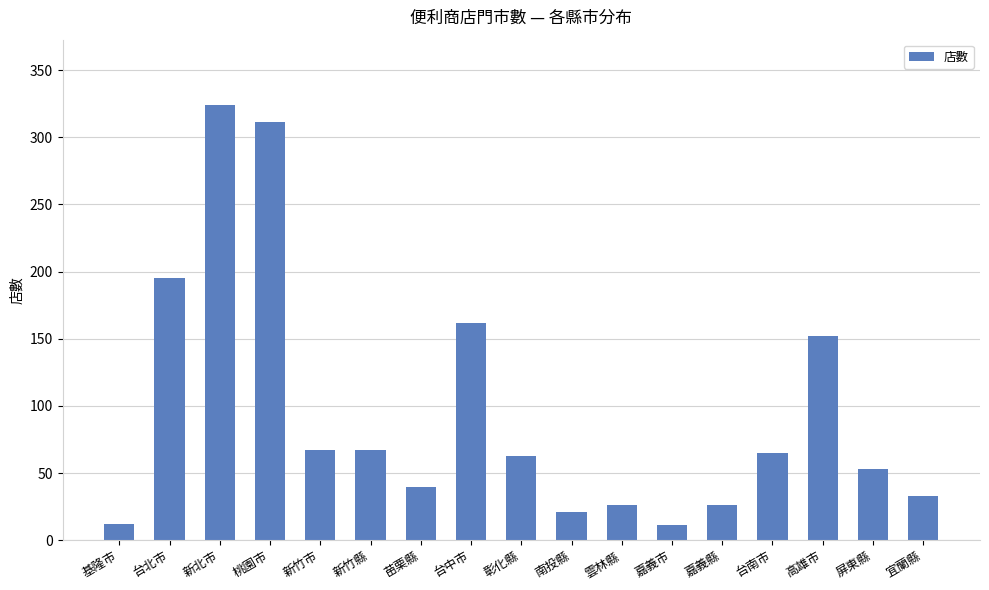

What is the change in value from 雲林縣 to 屏東縣?

+27